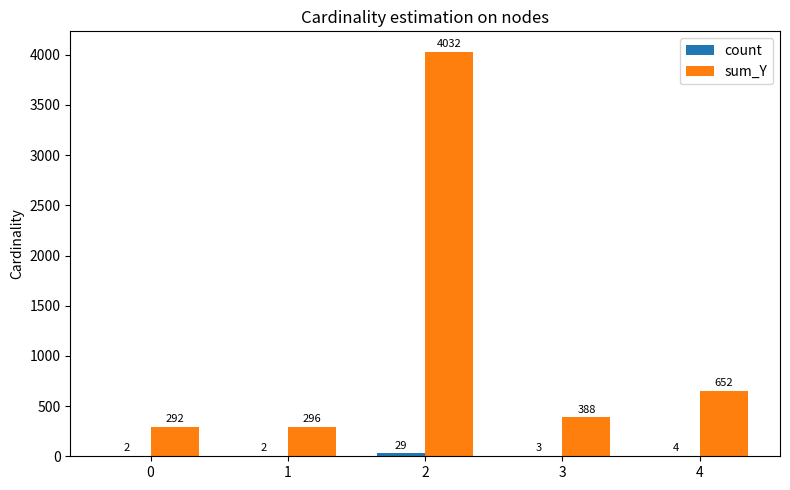

The value of sum_Y at 4 is 652. True or false?

True